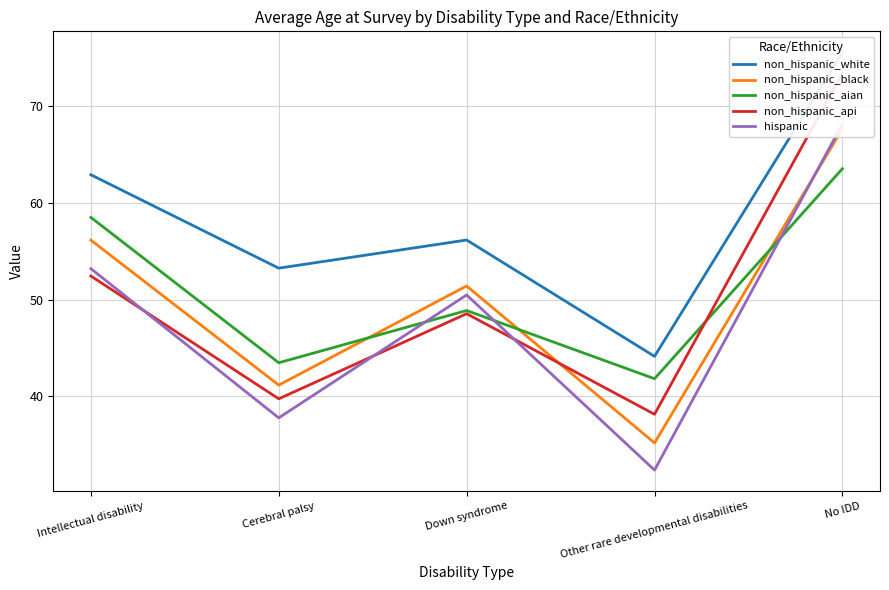

What is the label of the 5th point from the right?

Intellectual disability